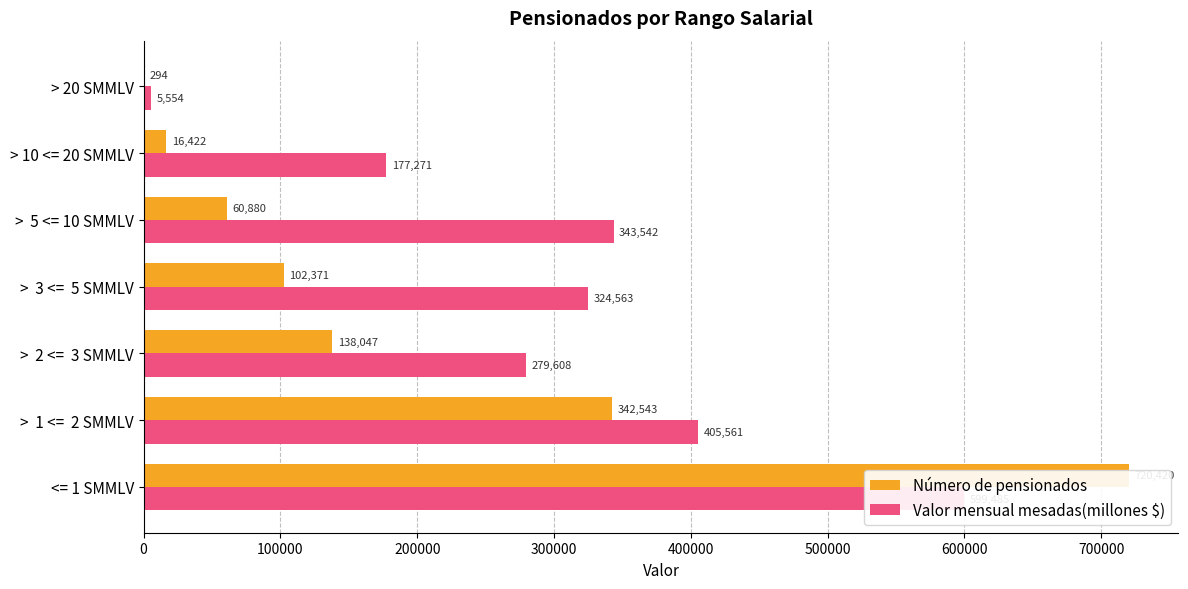

Reading right to left, transcribe all the data shown in this chart.

Número de pensionados: 294.5	16421.7	60880.4	102371.3	138046.7	342542.8	720419.6
Valor mensual mesadas(millones $): 5553.7	177270.8	343542.3	324563.0	279607.7	405561.2	599485.4